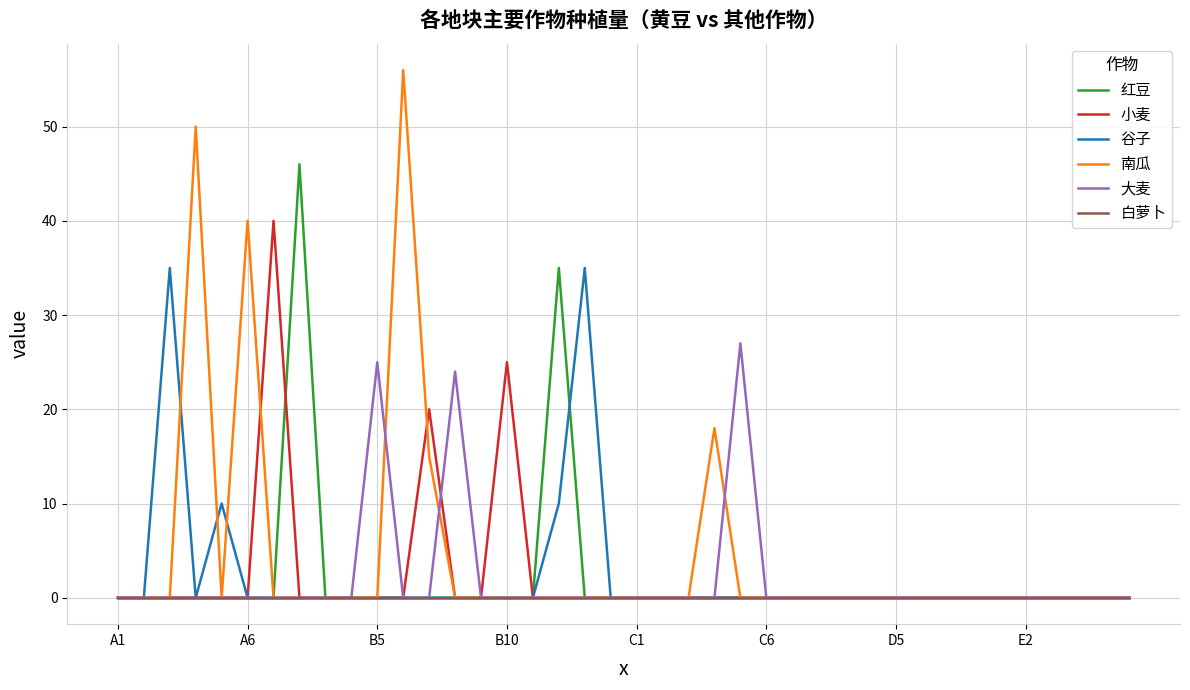

Does the chart have visible grid lines?

Yes